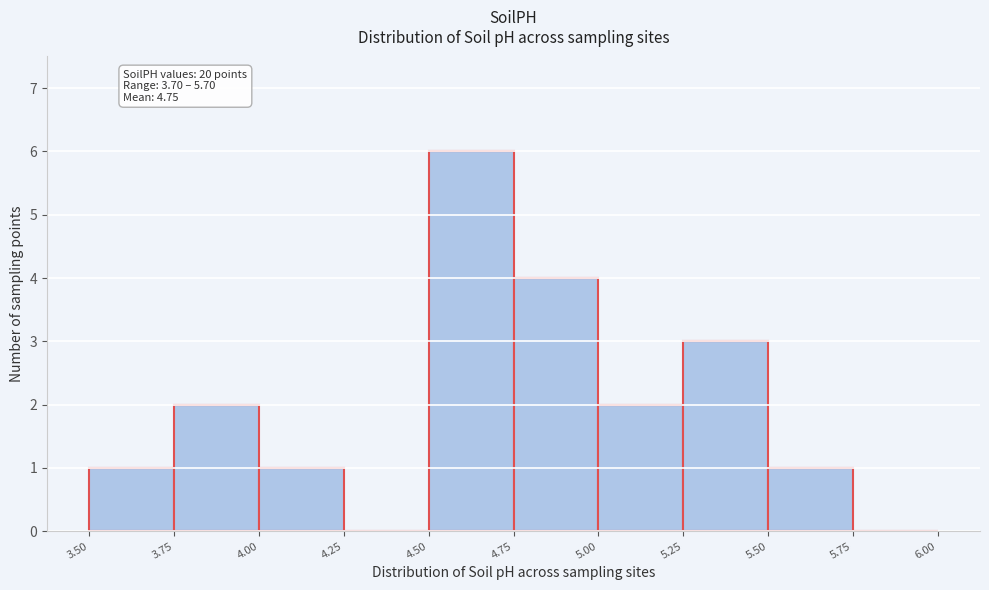

Over which range of the x-axis is the bar tallest?

4.50 to 4.75